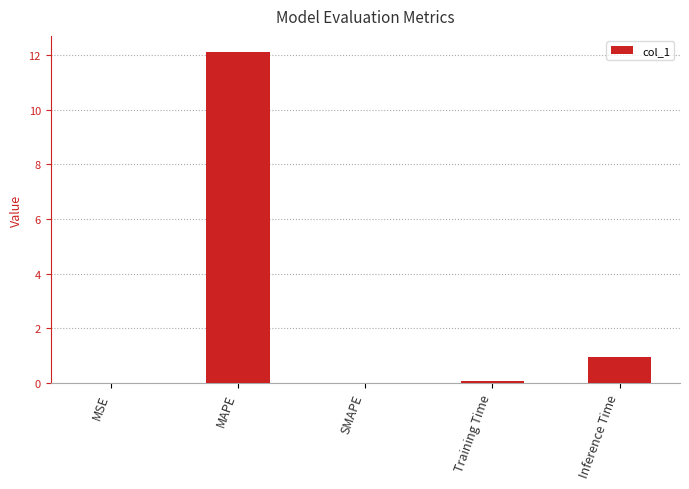

What is the change in value from SMAPE to Training Time?

+0.1